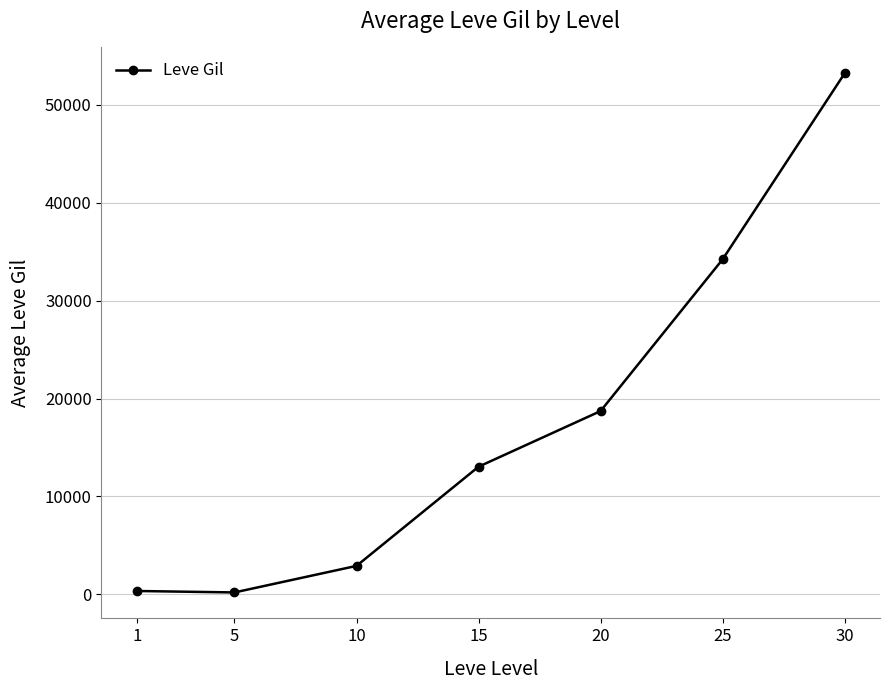

Between 1 and 15, which is larger?

15